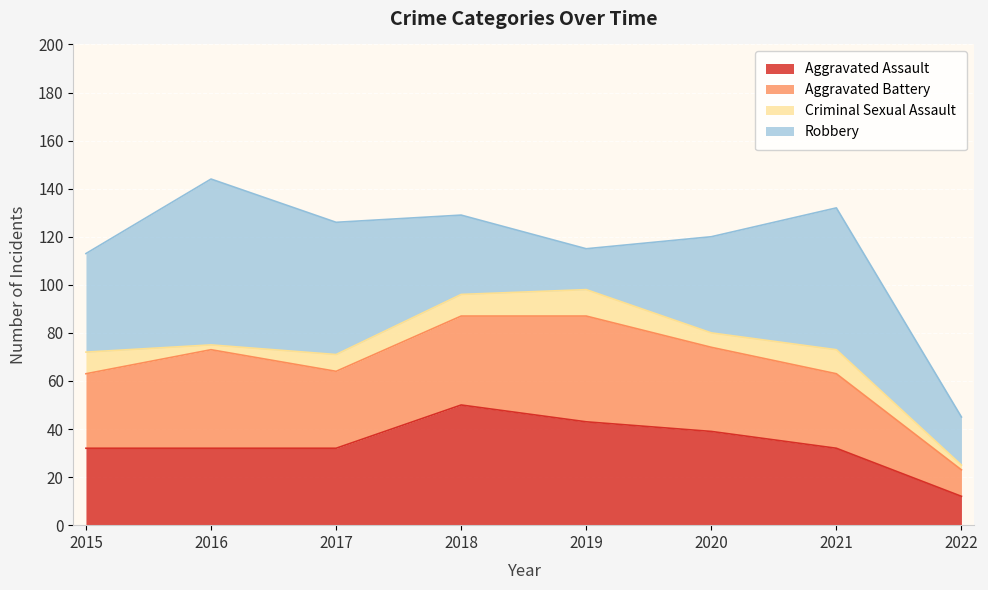

How many data points in Robbery are less than 41?

4